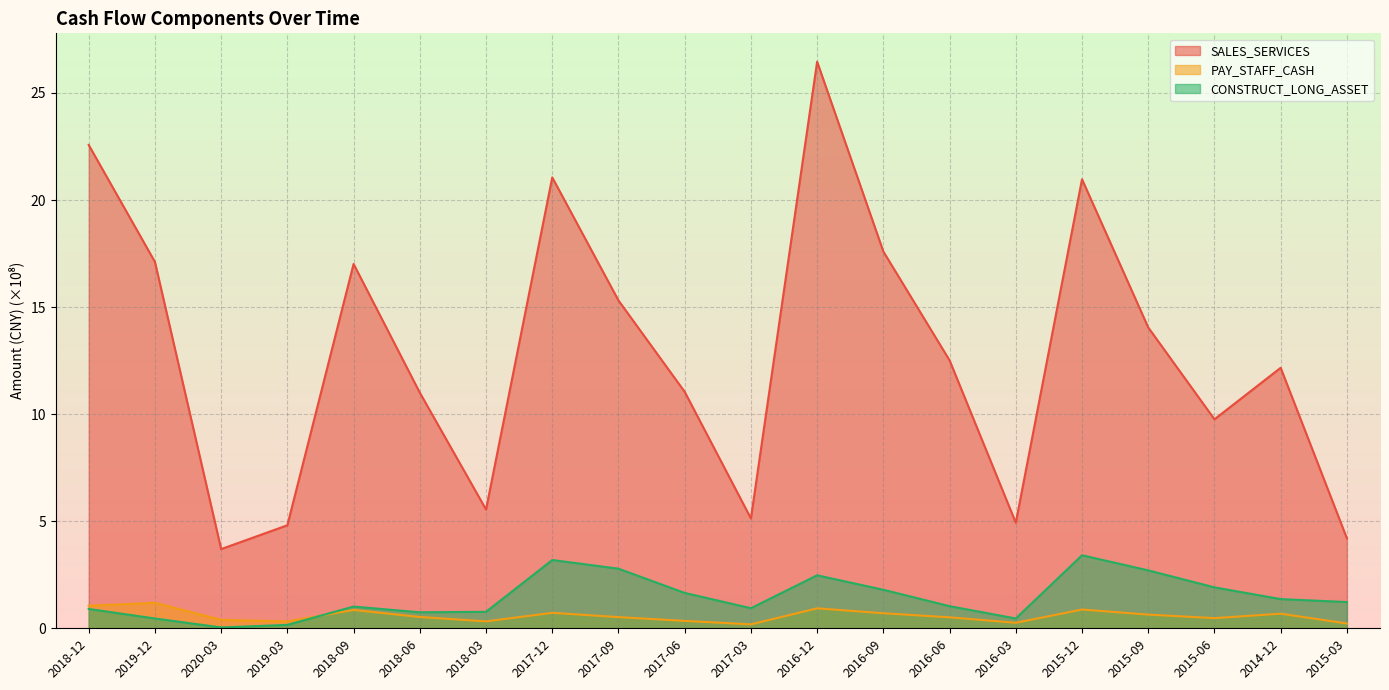

Which category has the highest value across all series?

2016-12